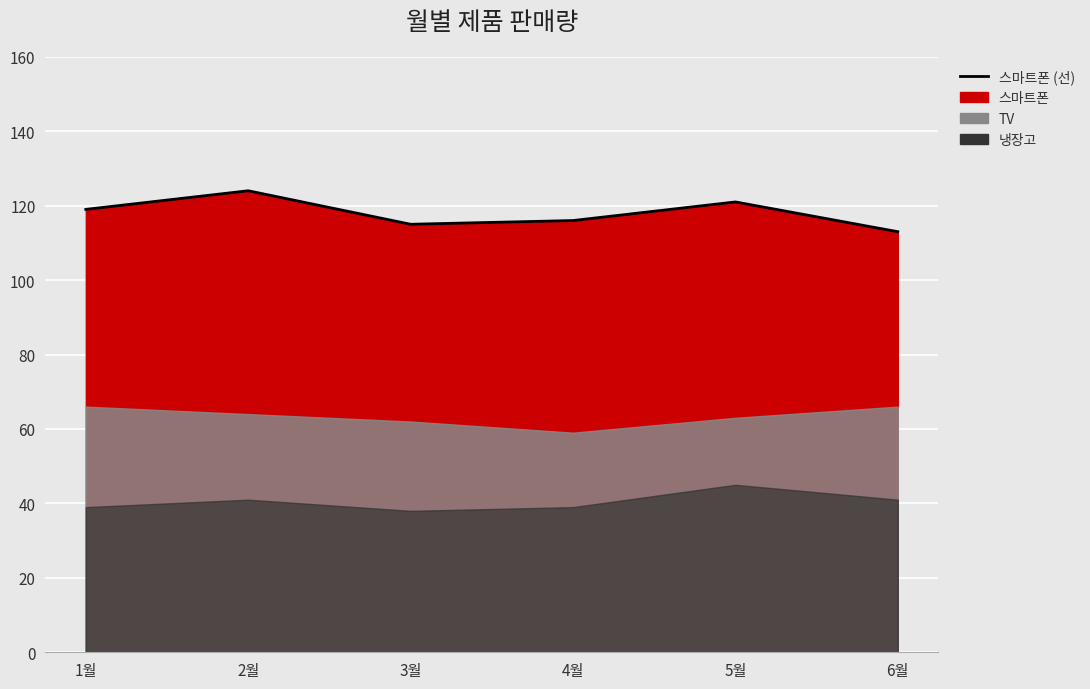

Reading left to right, extract all data points from this chart.

119	124	115	116	121	113